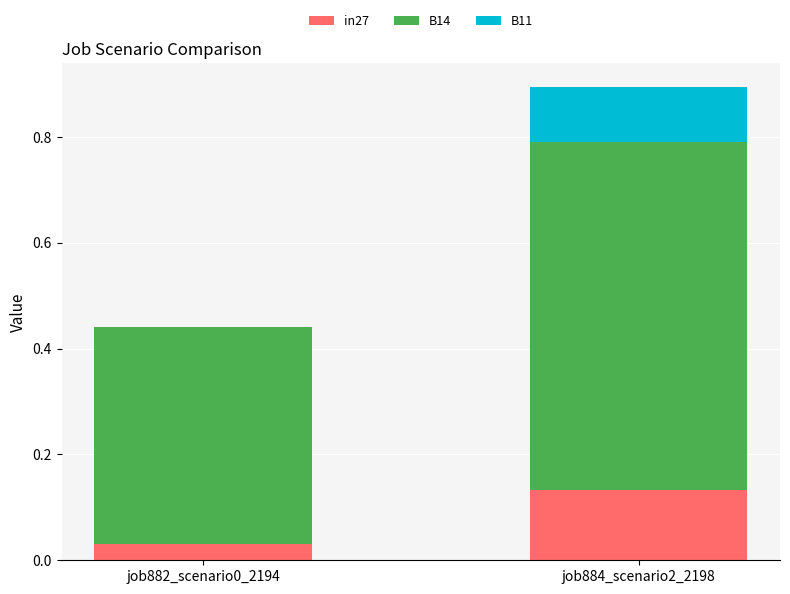

Reading left to right, list all the values displayed in this chart.

job882_scenario0_2194: 0.0	0.4	0.0
job884_scenario2_2198: 0.1	0.7	0.1